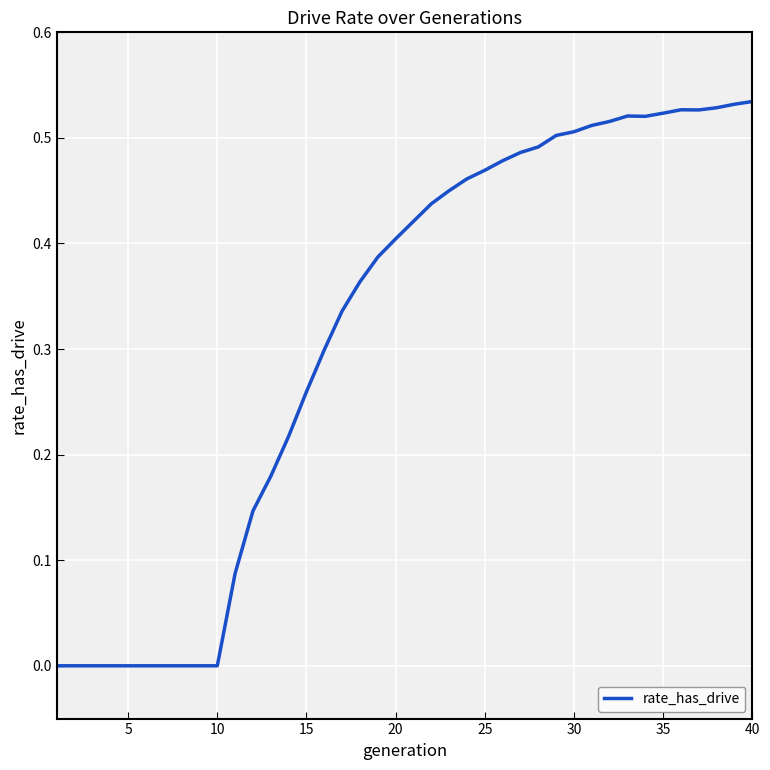

How many lines are shown in the chart?

1